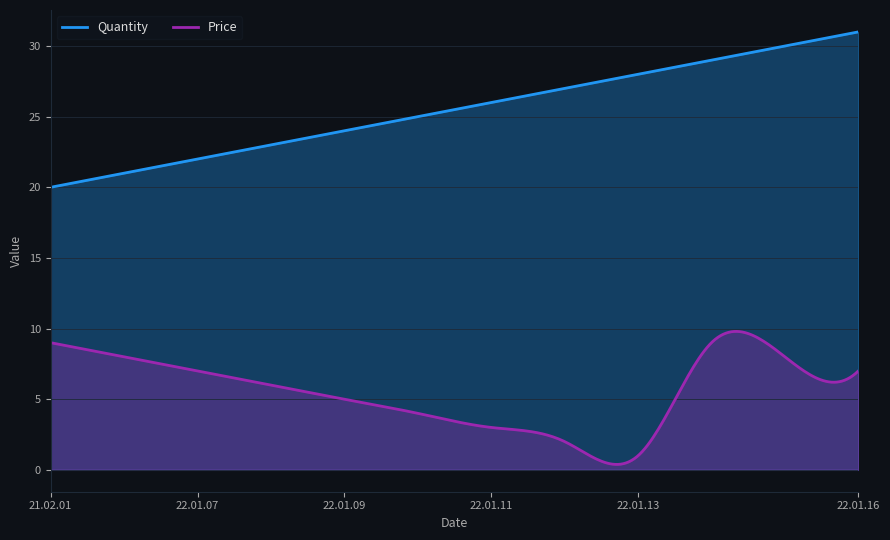

How many lines are shown in the chart?

2